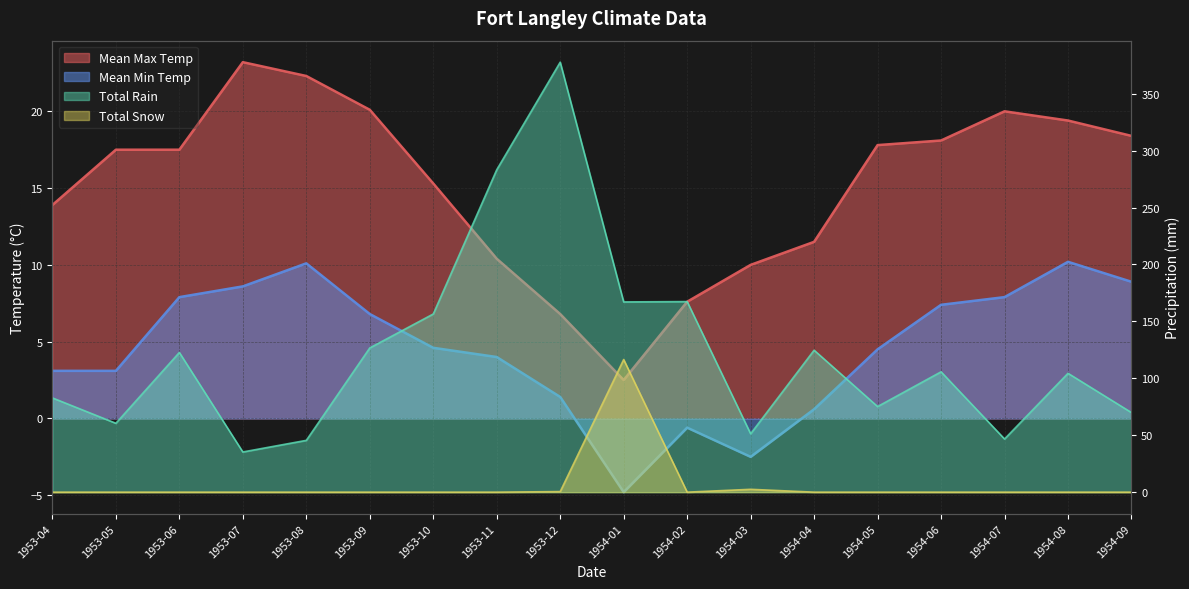

What is the difference between the second highest and second lowest values in the Mean Min Temp series?

12.6